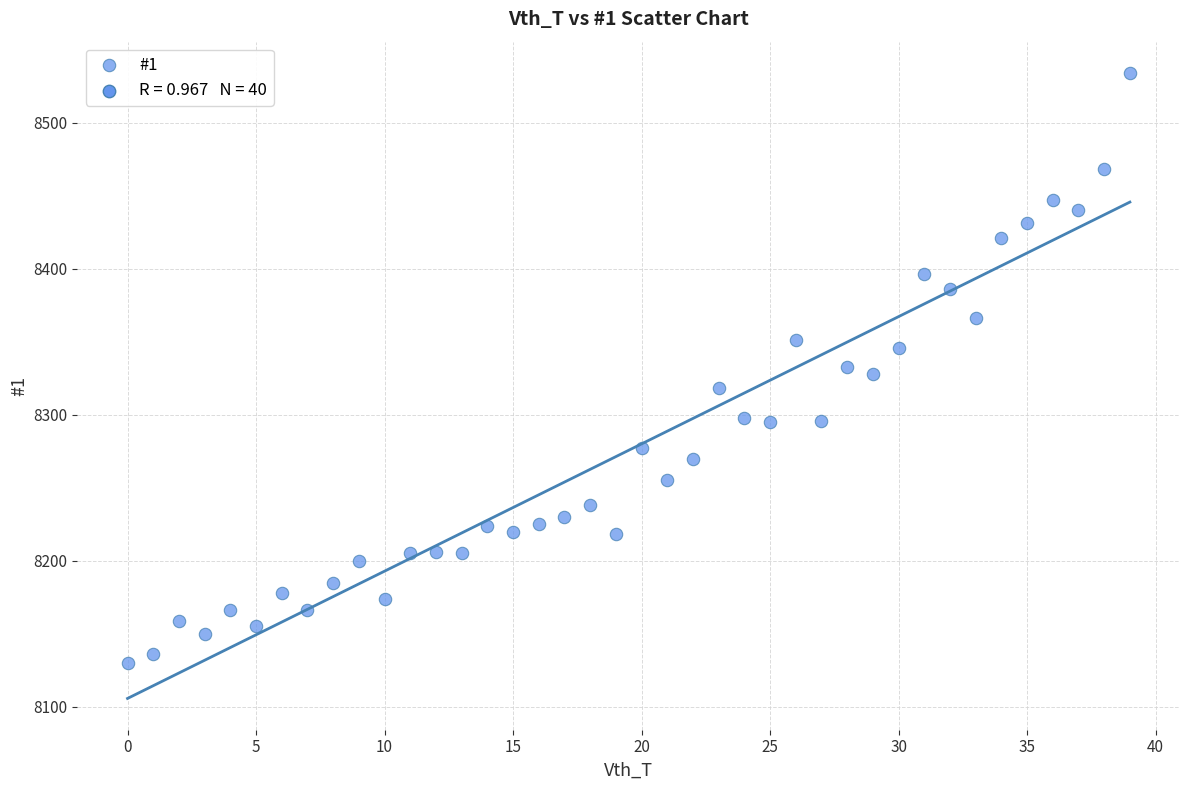

What is the range of Y values (max minus min)?

404